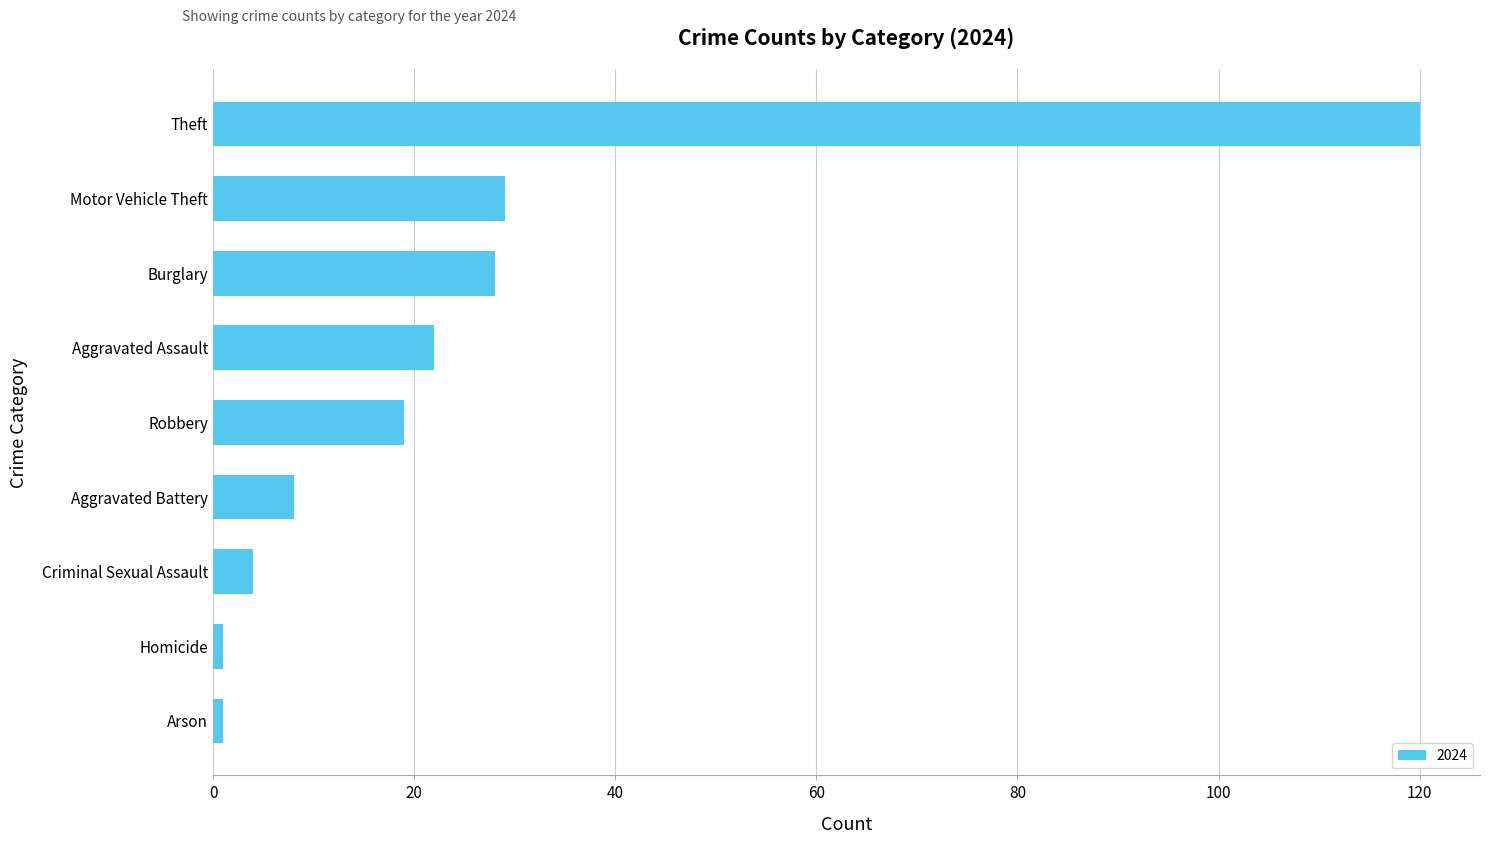

The value at Robbery is 19. True or false?

True